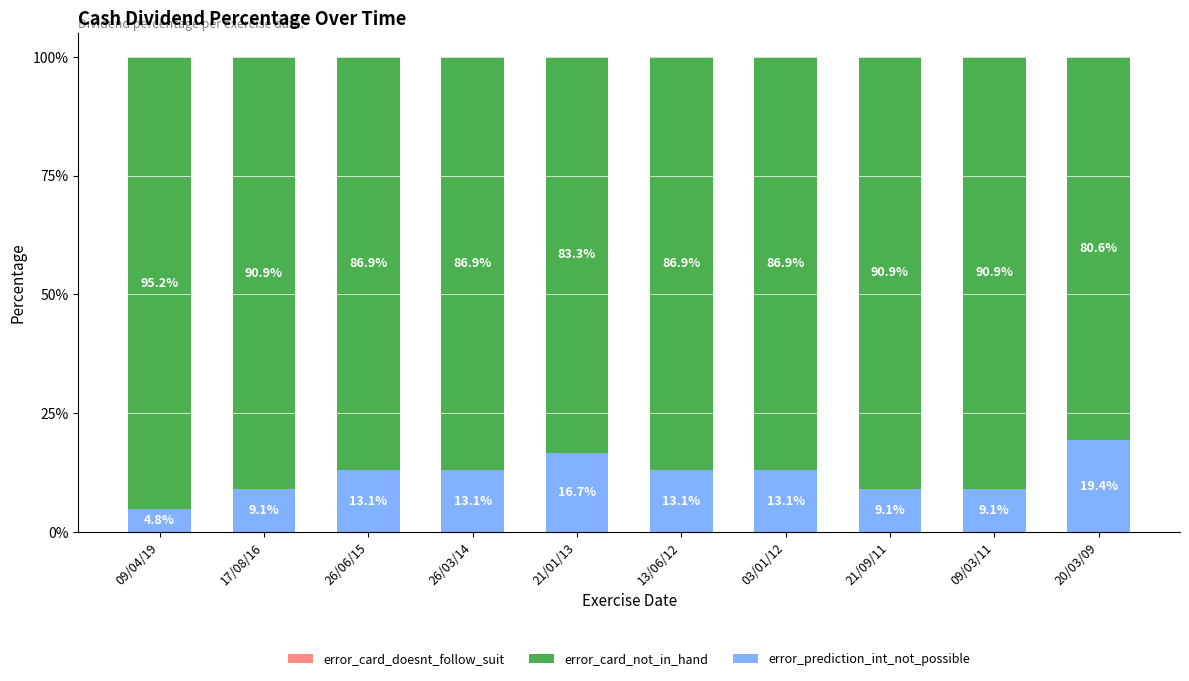

What is the label of the 10th bar from the right?

09/04/19